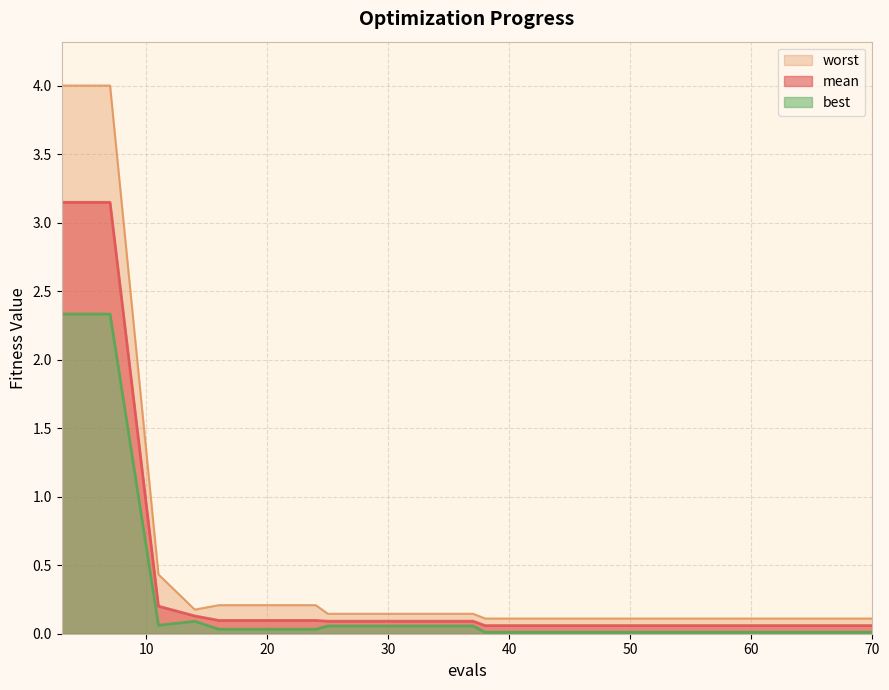

Rank the categories by mean value from lowest to highest.

38, 42, 46, 50, 54, 58, 62, 66, 70, 25, 29, 33, 37, 16, 20, 24, 14, 11, 3, 7